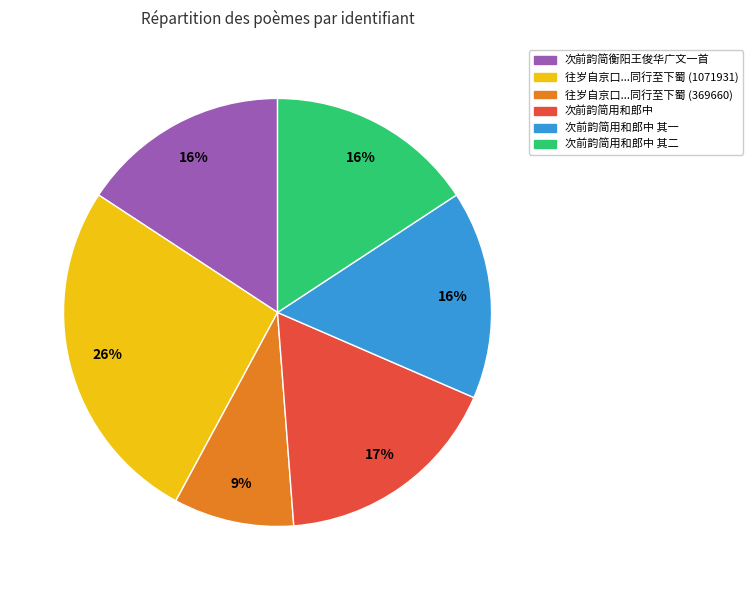

How many segments does this pie chart have?

6